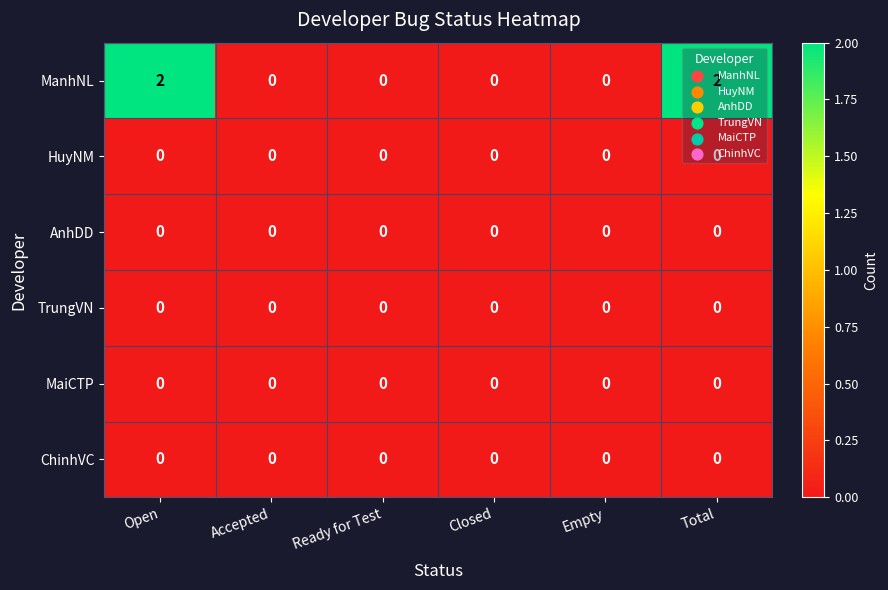

Is it true that ChinhVC equals 0 at Closed?

True